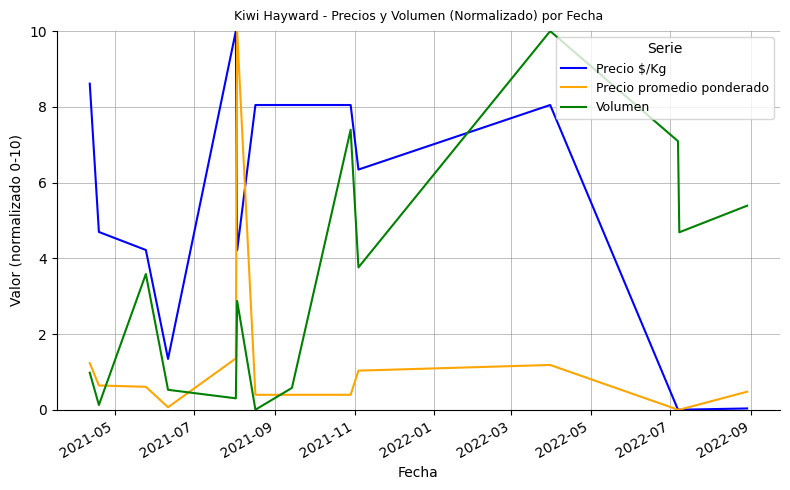

Which series has the largest total across all categories?

Precio $/Kg